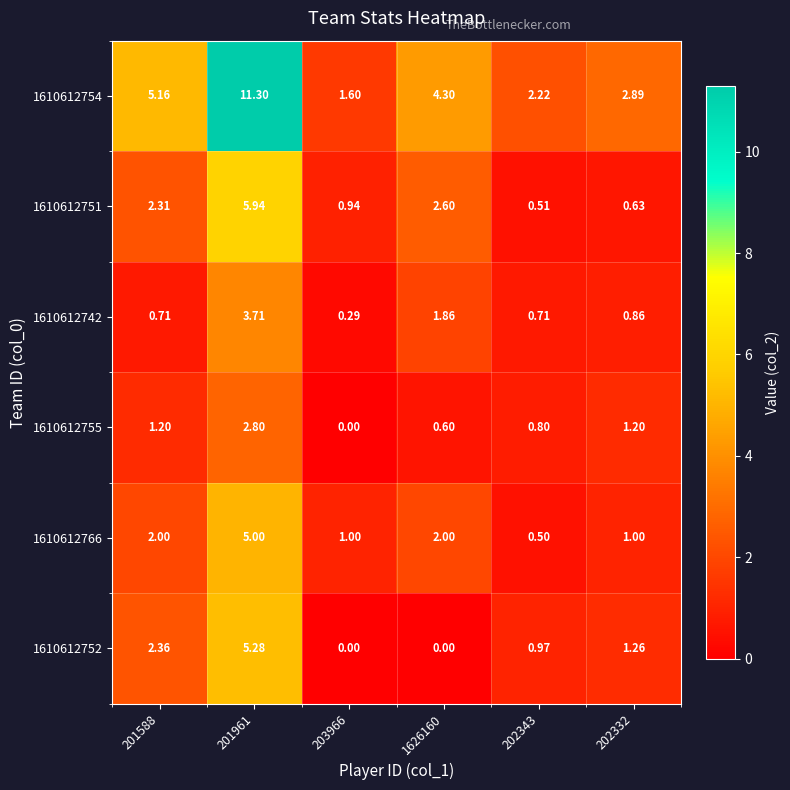

At which category does the chart reach its peak across all series?

201961